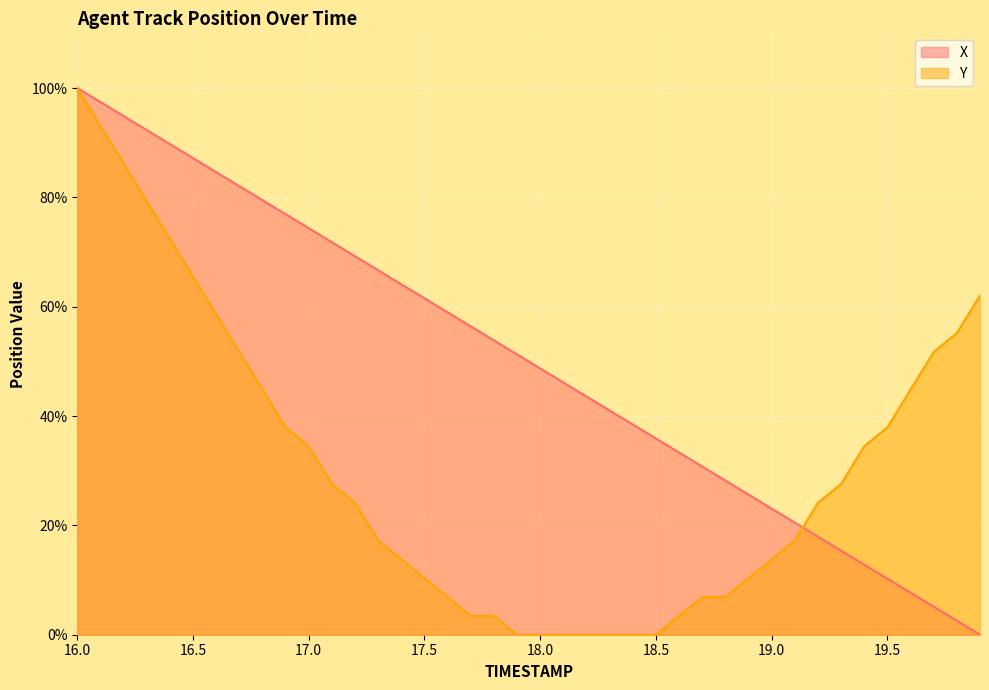

At 17.1, list the series in order from largest to smallest.

X, Y